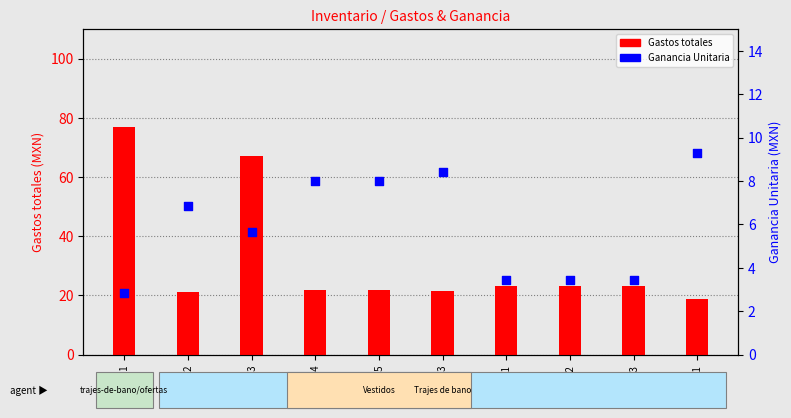

Which series has the largest total across all categories?

Gastos totales